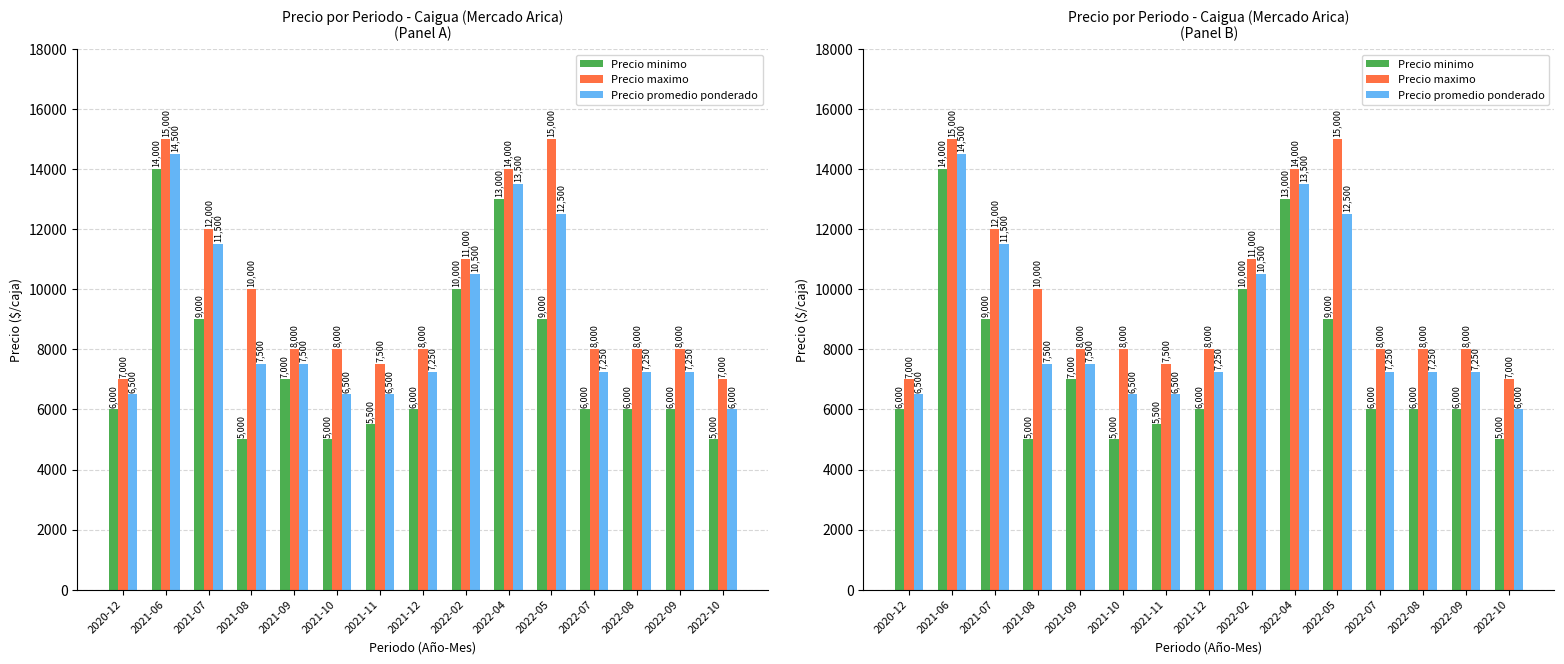

What position from the right is 2022-08?

3